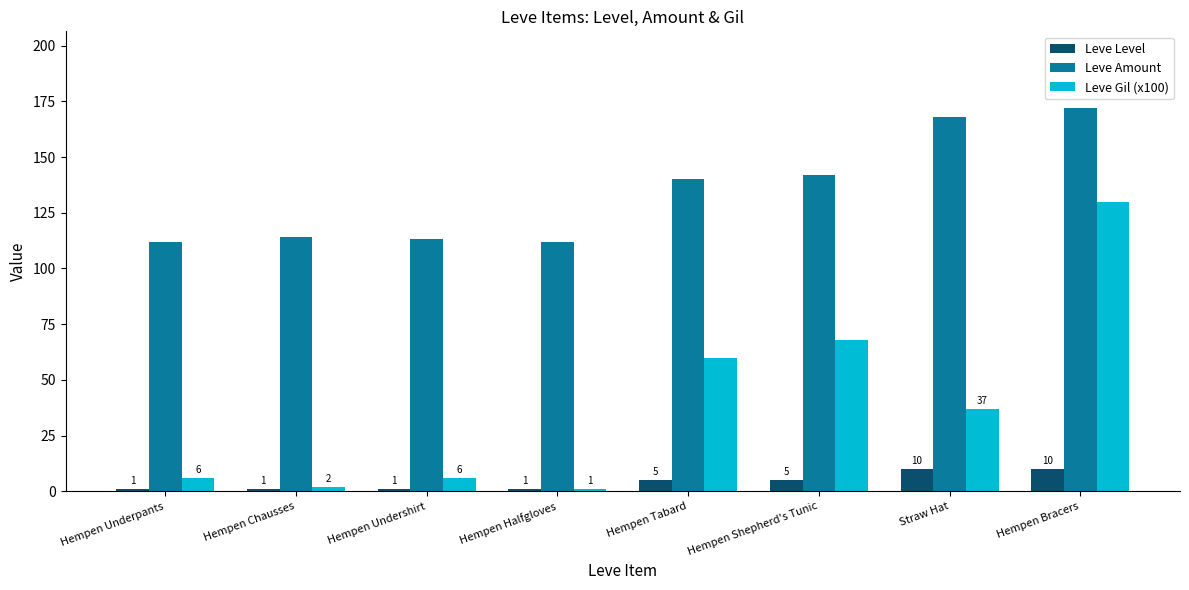

Between Hempen Undershirt and Hempen Tabard, which series saw the biggest shift?

Leve Gil (x100)